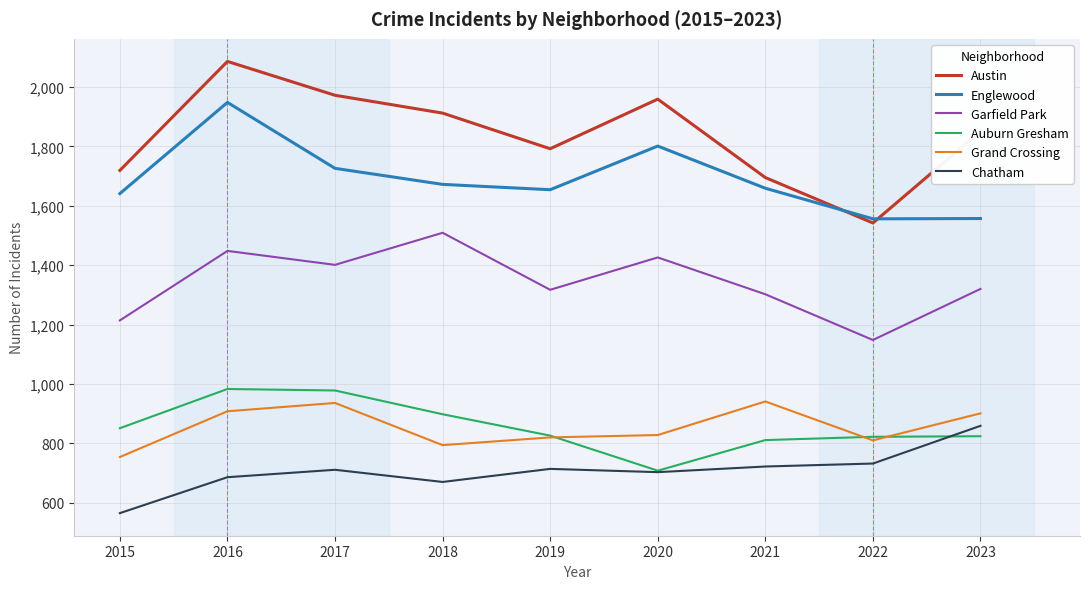

Where do Englewood and Austin first cross each other?

2021 and 2022